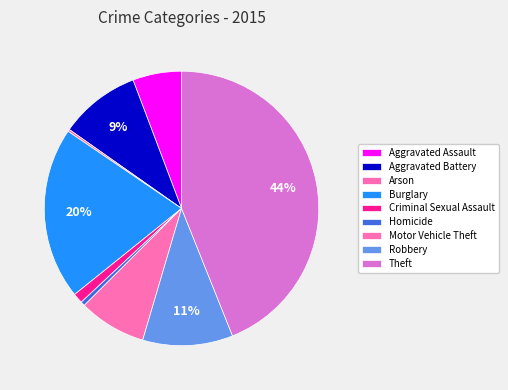

How many segments does this pie chart have?

9